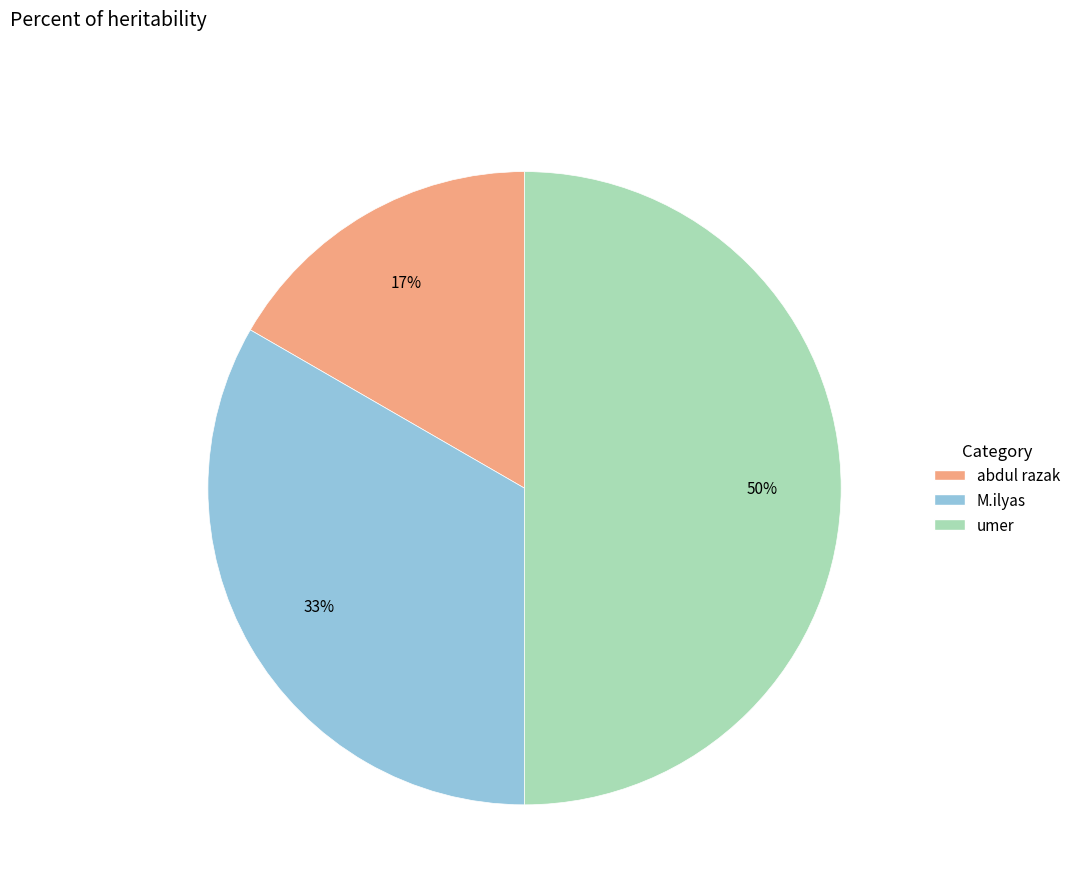

Is the sum of umer and M.ilyas greater than half?

Yes